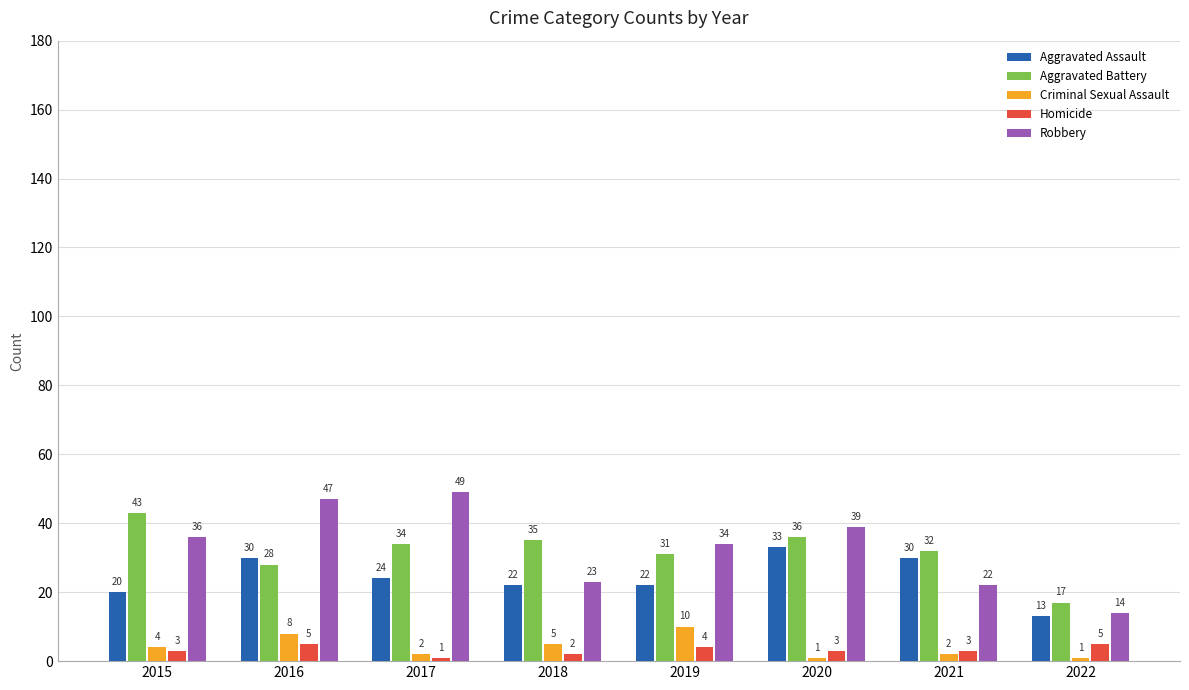

The value of Homicide at 2020 is 3. True or false?

True